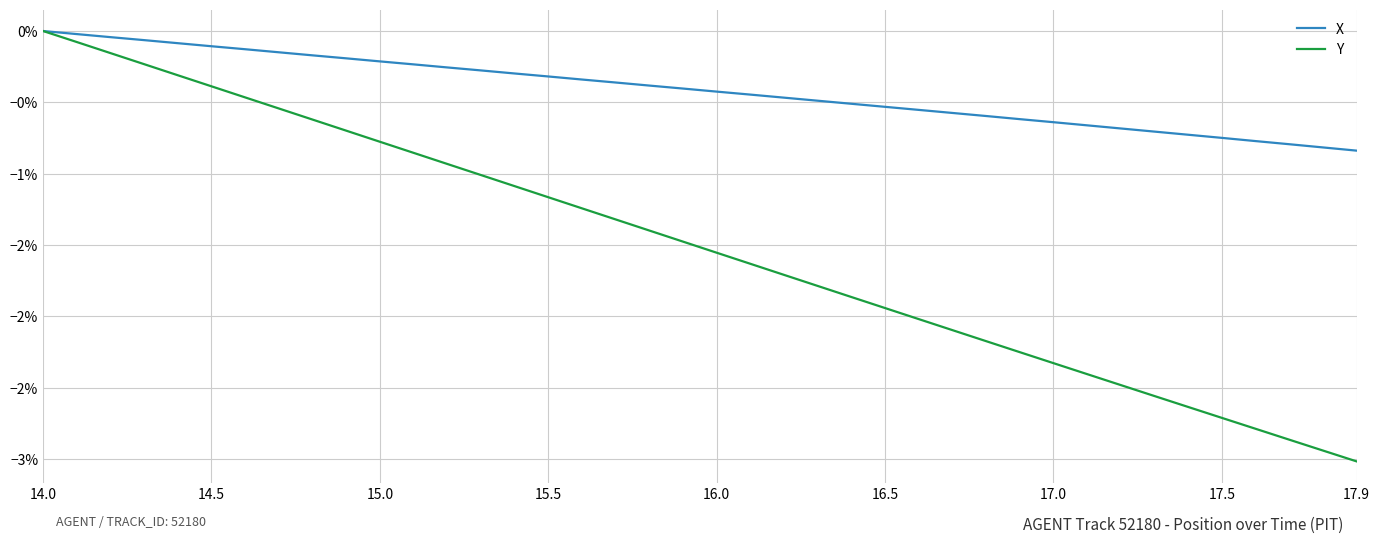

Reading left to right, list all the values displayed in this chart.

X: 0.0	-0.0	-0.0	-0.1	-0.1	-0.1	-0.1	-0.1	-0.2	-0.2	-0.2	-0.2	-0.3	-0.3	-0.3	-0.3	-0.3	-0.4	-0.4	-0.4	-0.4	-0.4	-0.5	-0.5	-0.5	-0.5	-0.6	-0.6	-0.6	-0.6	-0.6	-0.7	-0.7	-0.7	-0.7	-0.7	-0.8	-0.8	-0.8	-0.8
Y: 0.0	-0.1	-0.2	-0.2	-0.3	-0.4	-0.5	-0.5	-0.6	-0.7	-0.8	-0.9	-0.9	-1.0	-1.1	-1.2	-1.2	-1.3	-1.4	-1.5	-1.6	-1.6	-1.7	-1.8	-1.9	-1.9	-2.0	-2.1	-2.2	-2.2	-2.3	-2.4	-2.5	-2.6	-2.6	-2.7	-2.8	-2.9	-2.9	-3.0